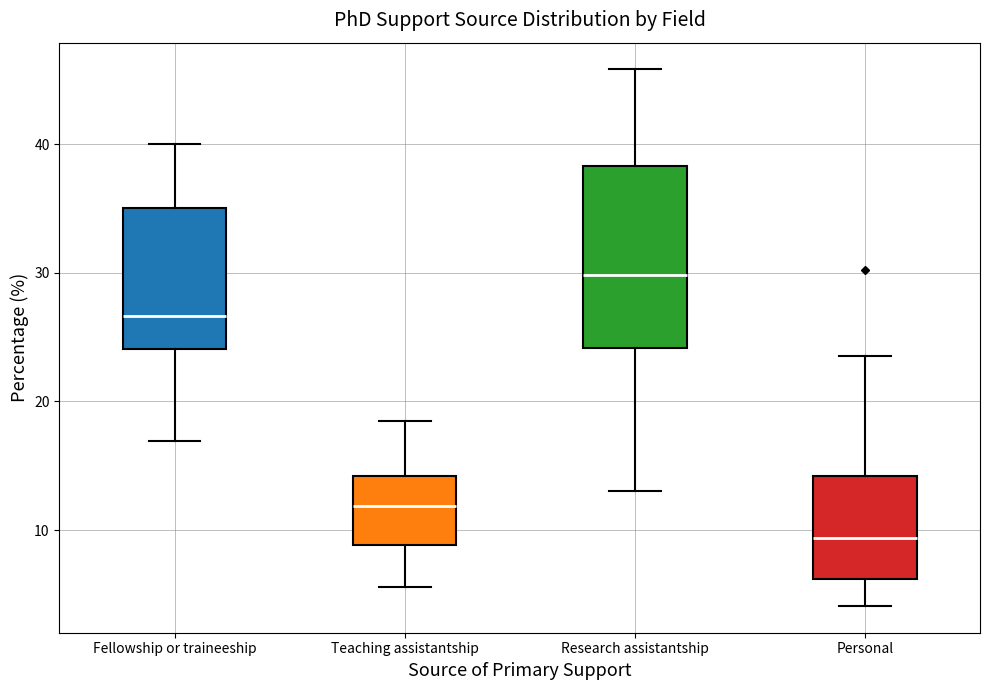

Which box's median line is the highest?

Research assistantship